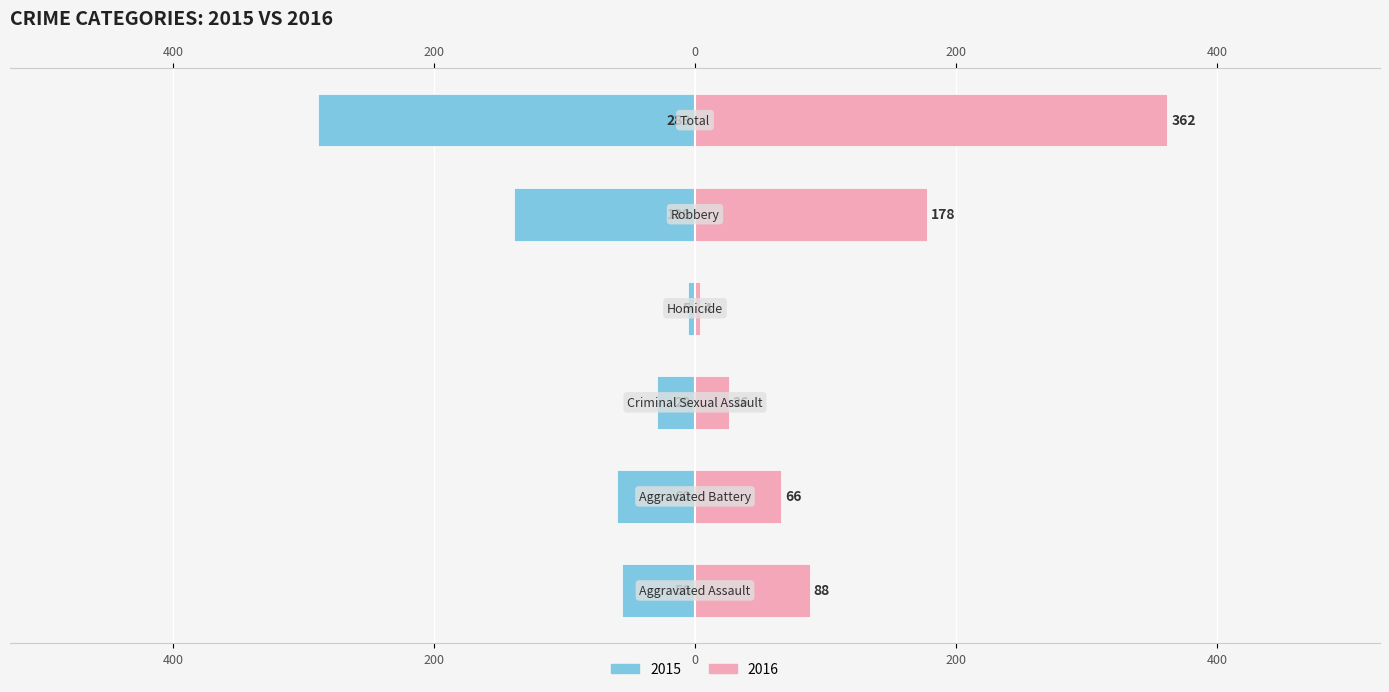

Reading left to right, list all the values displayed in this chart.

Left: -56	-60	-29	-5	-139	-289
Right: 88	66	26	4	178	362